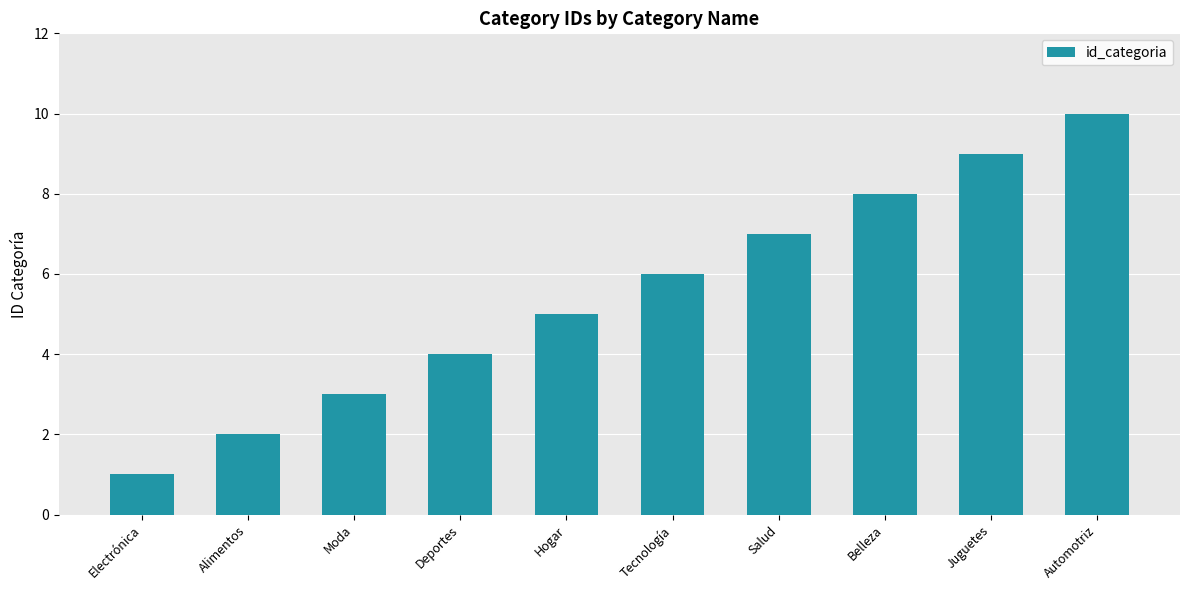

What value does the data have at Salud?

7